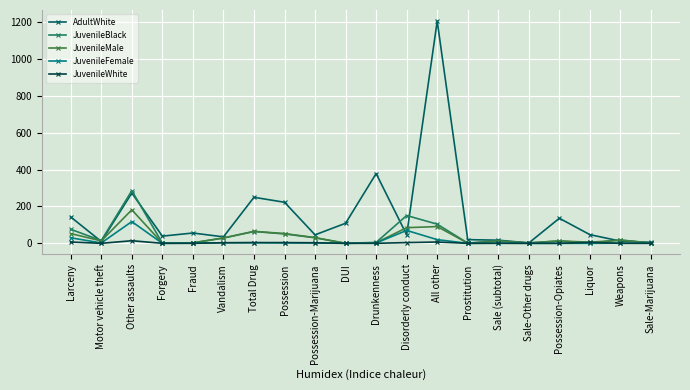

What is the difference between the JuvenileWhite values at Sale (subtotal) and Other assaults?

14